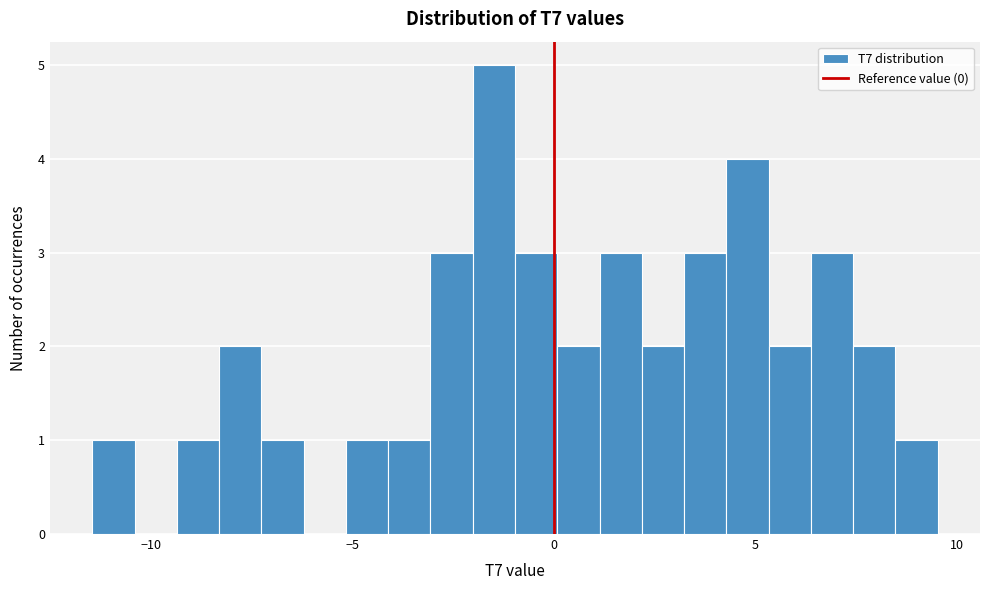

Read against the x-axis, roughly where is the centre of the tallest bar?

-1.5